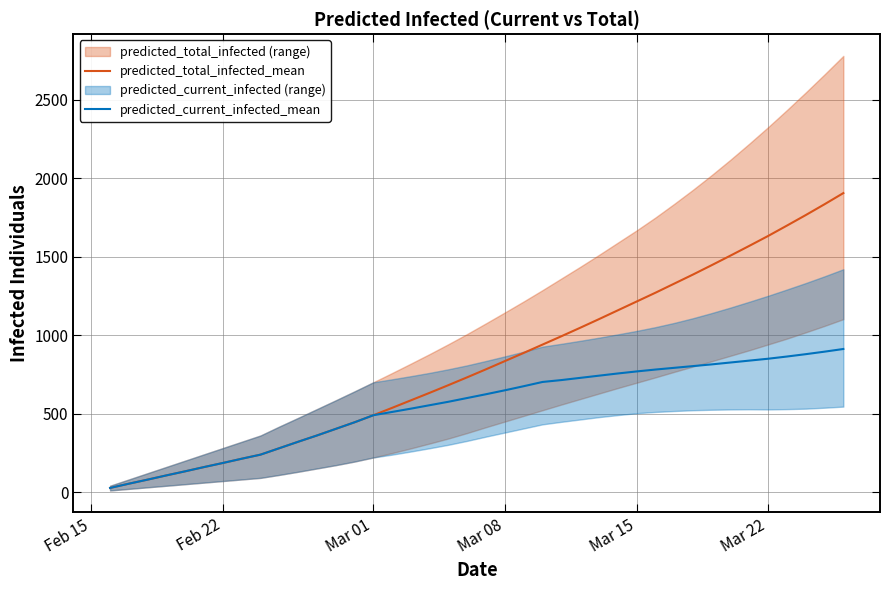

How many lines are shown in the chart?

2